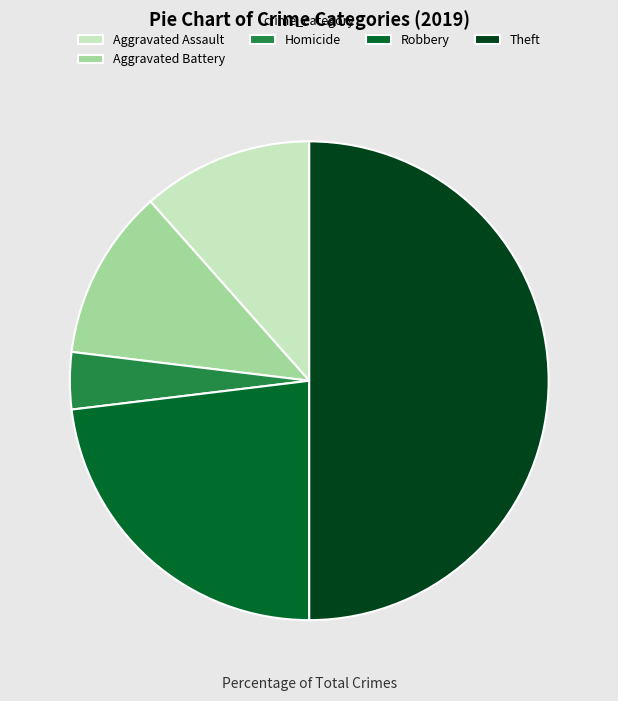

Do Homicide and Robbery together represent more than half of the pie?

No